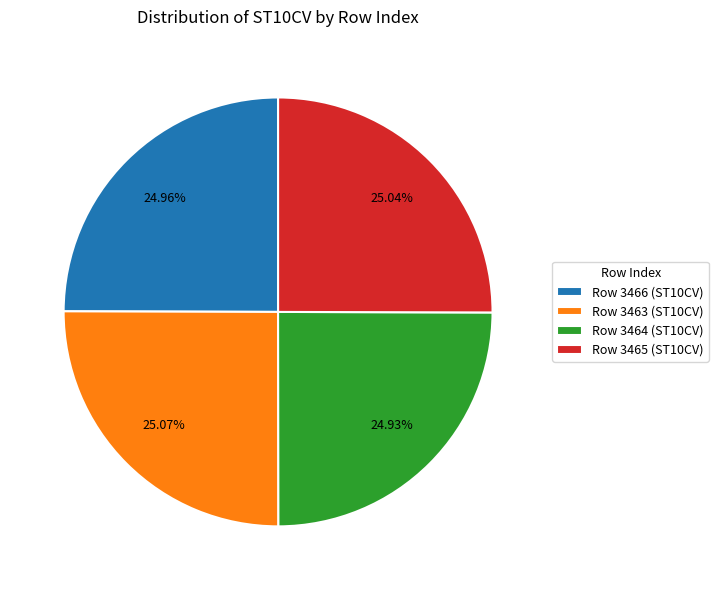

Does Row 3465 (ST10CV) represent more than half of the total?

No